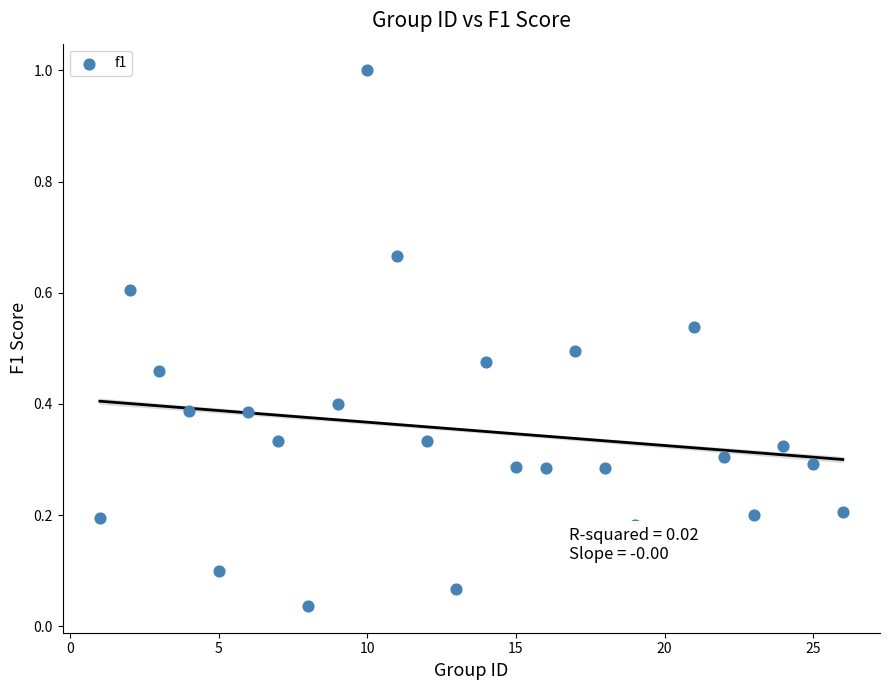

What is the range of Y values (max minus min)?

1.0